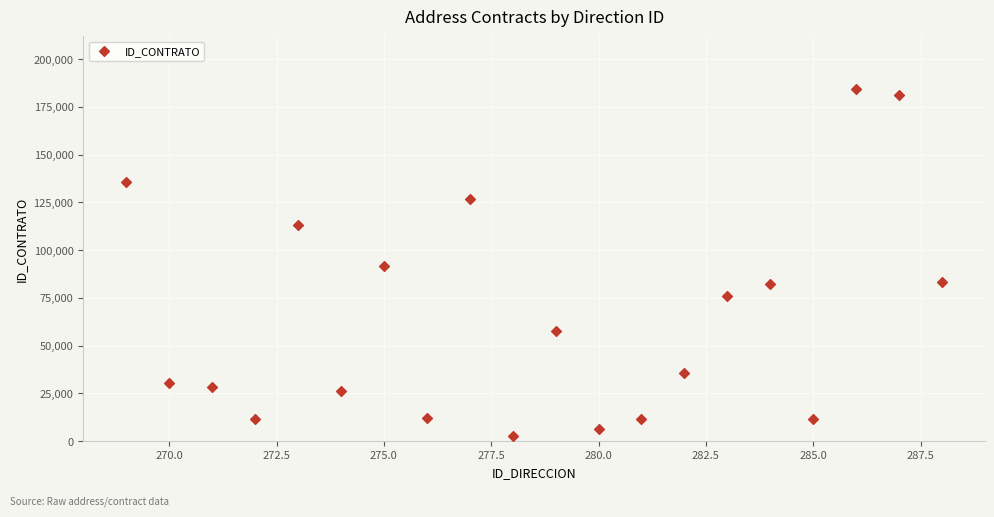

What is the range of Y values (max minus min)?

181386